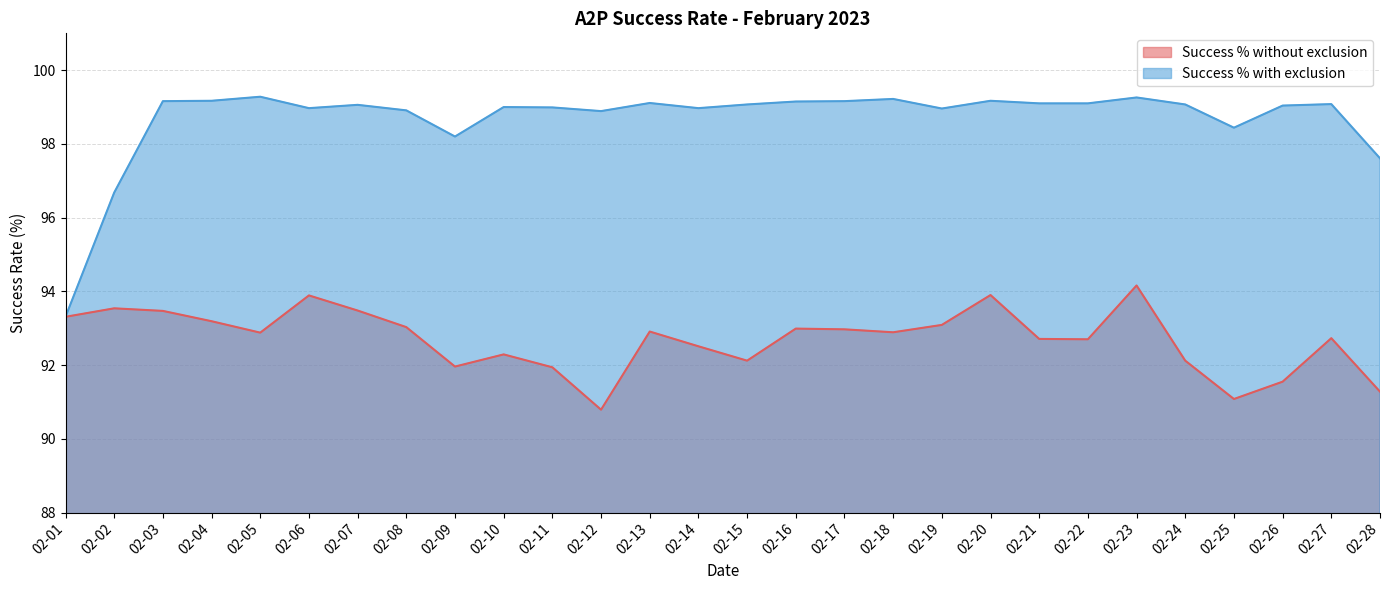

List the series in order of their overall mean, lowest first.

Success % without exclusion, Success % with exclusion